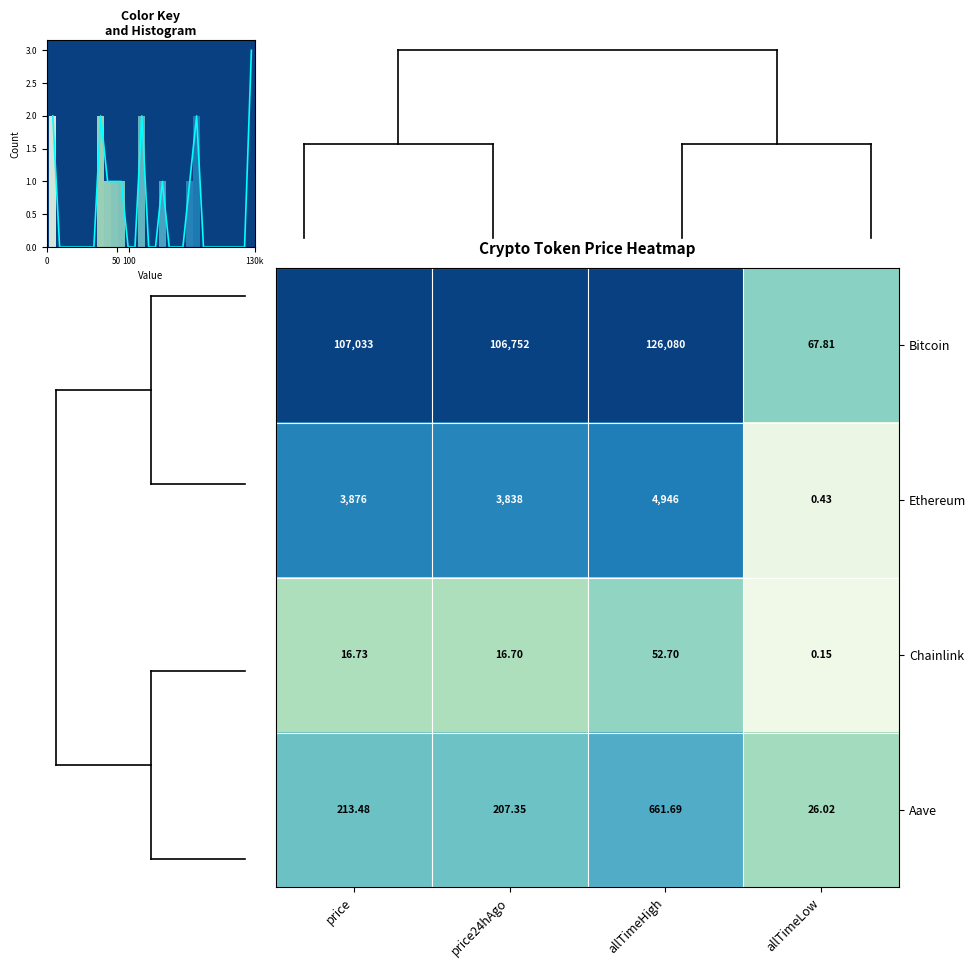

Is the value of Bitcoin at allTimeLow greater than the value of Chainlink at price?

Yes